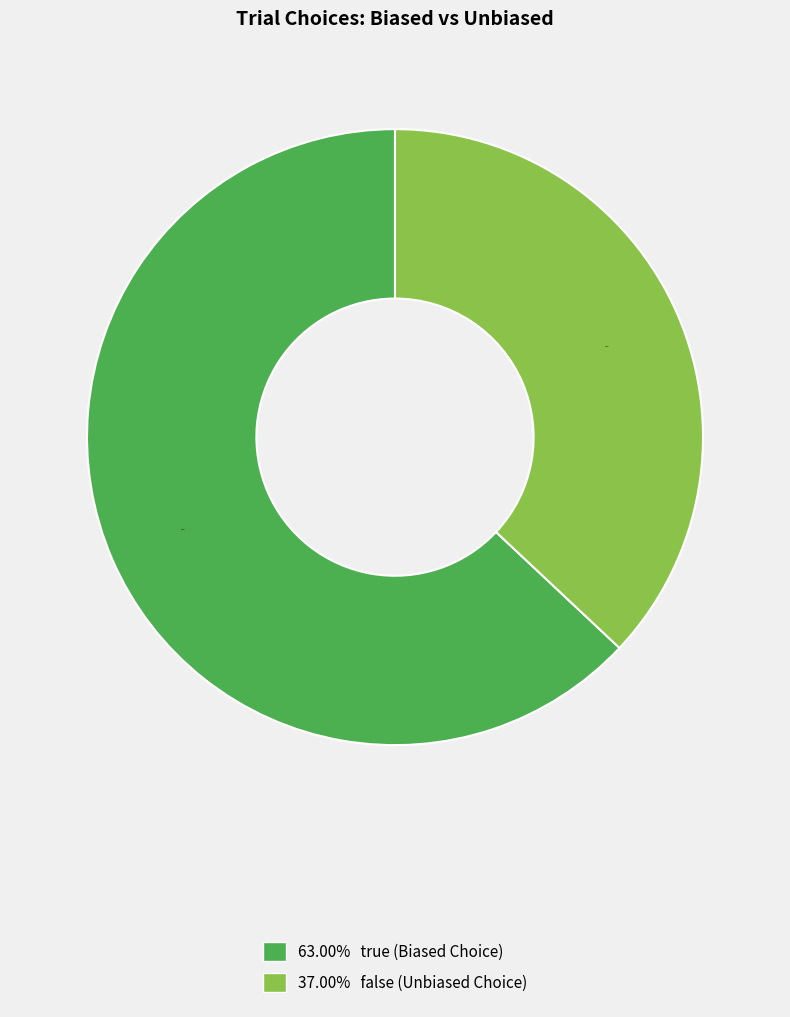

To the nearest percent, what is the average slice percentage?

50%